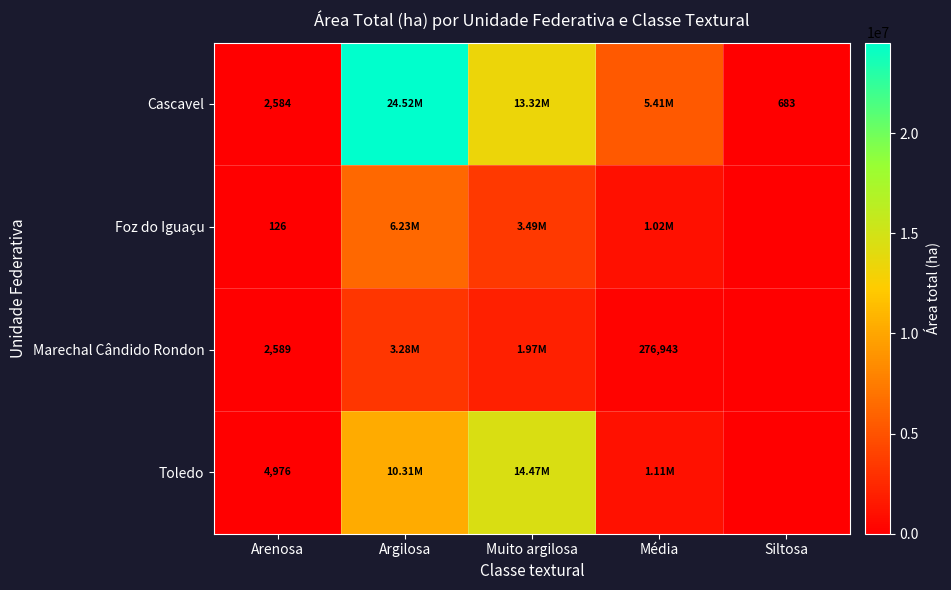

At Arenosa, list the series in order from smallest to largest.

Foz do Iguaçu, Cascavel, Marechal Cândido Rondon, Toledo